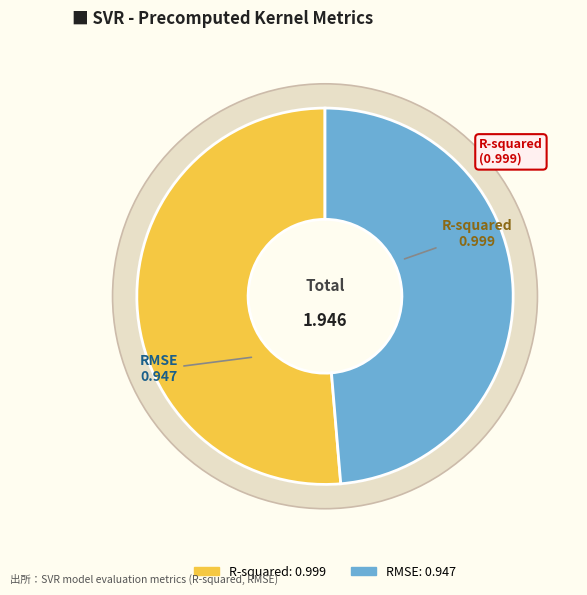

To the nearest percent, what is the difference between the largest and smallest slice percentages?

3%